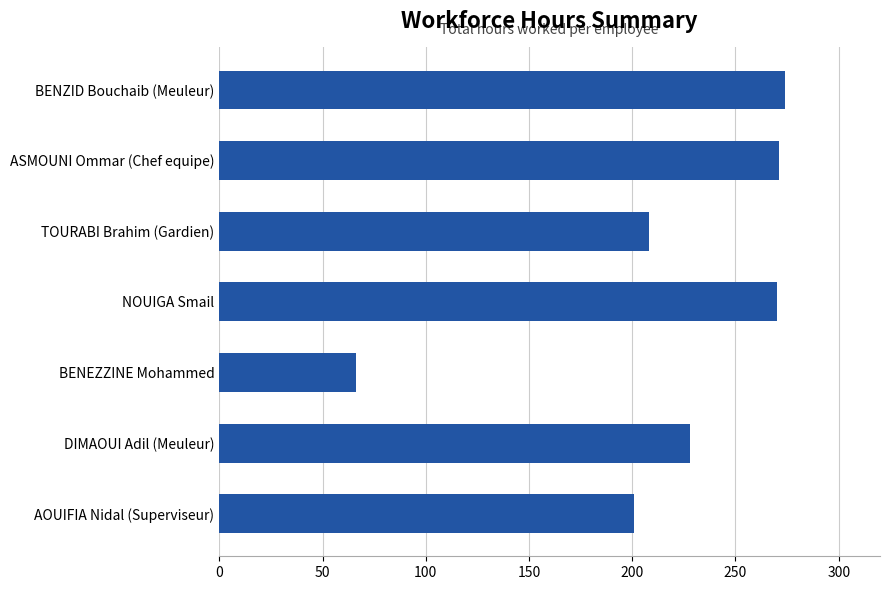

How many bars are there in total?

7